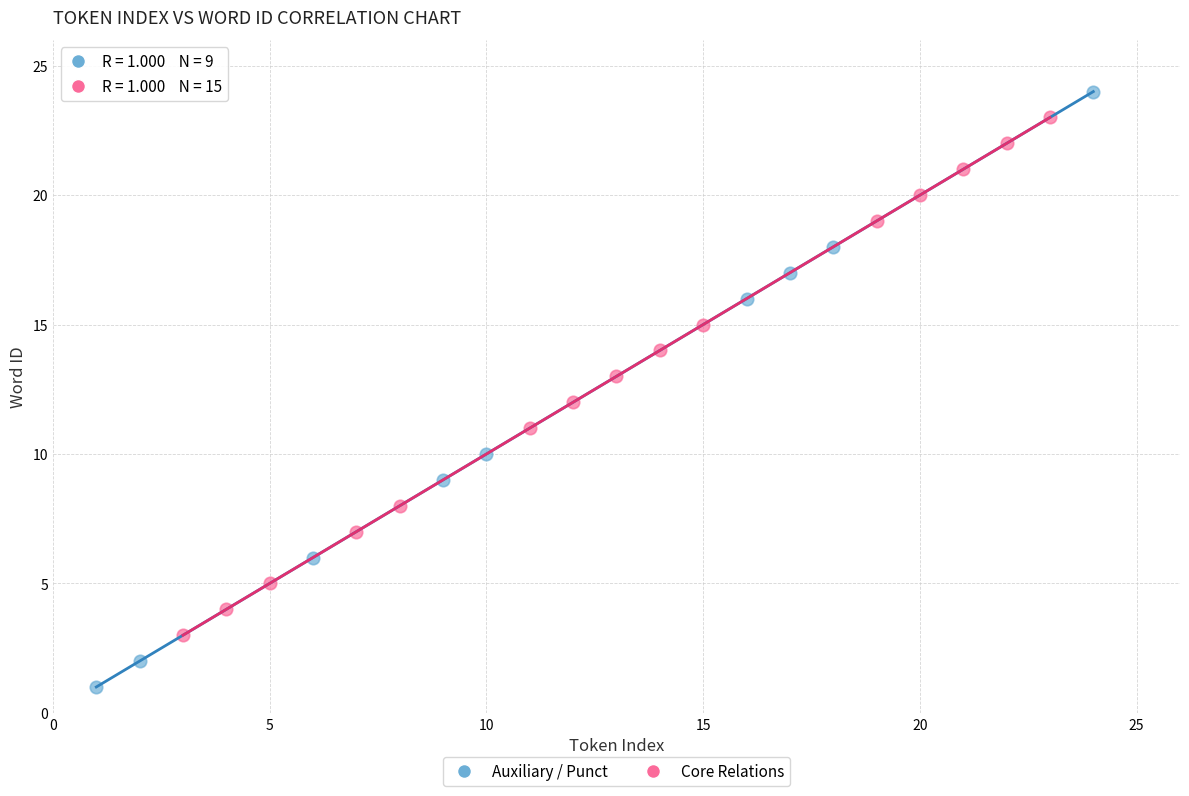

Which series has the widest spread of Y values?

Auxiliary / Punct